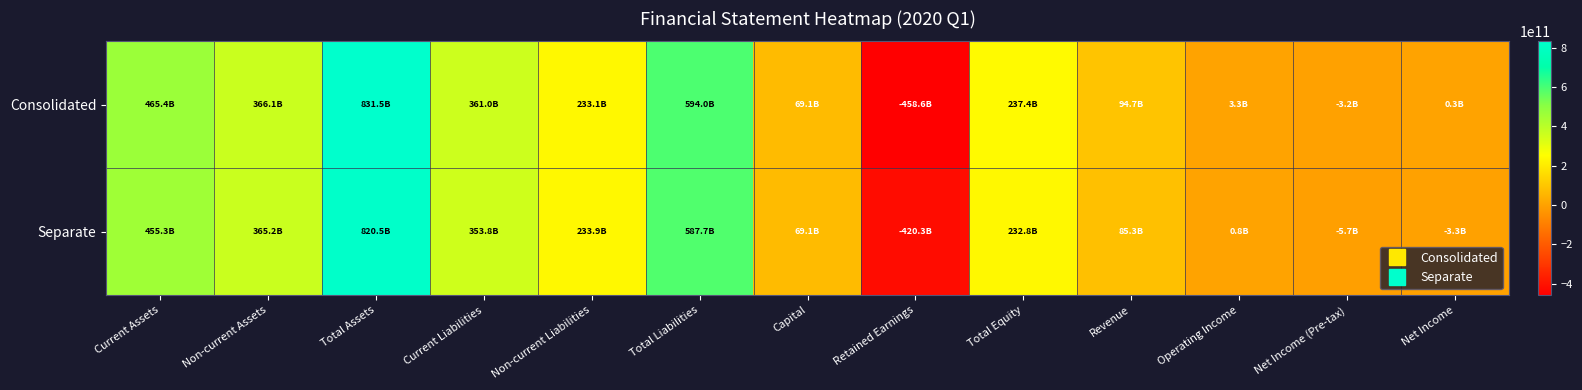

Reading left to right, extract all data points from this chart.

Consolidated: Current Assets=465391000000	Non-current Assets=366079000000	Total Assets=831470000000	Current Liabilities=360956000000	Non-current Liabilities=233073000000	Total Liabilities=594029000000	Capital=69141000000	Retained Earnings=-458625000000	Total Equity=237441000000	Revenue=94738000000	Operating Income=3283000000	Net Income (Pre-tax)=-3215000000	Net Income=308000000
Separate: Current Assets=455323000000	Non-current Assets=365156000000	Total Assets=820479000000	Current Liabilities=353826000000	Non-current Liabilities=233861000000	Total Liabilities=587687000000	Capital=69141000000	Retained Earnings=-420349000000	Total Equity=232792000000	Revenue=85325000000	Operating Income=805000000	Net Income (Pre-tax)=-5735000000	Net Income=-3281000000